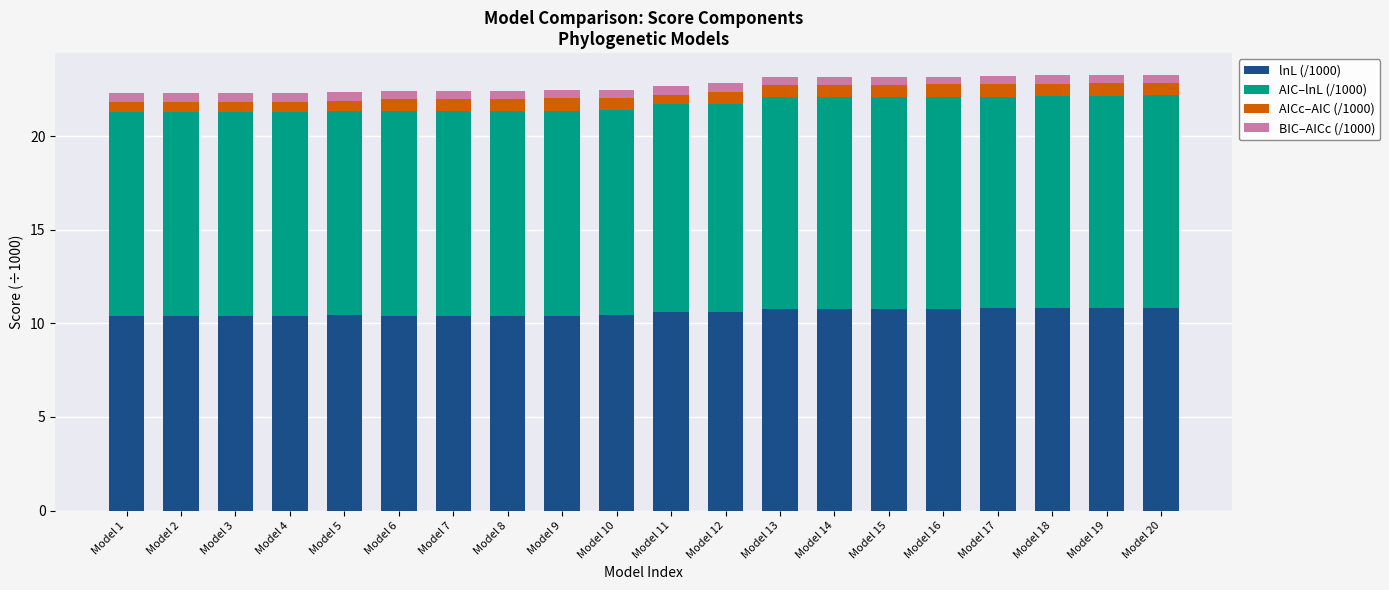

True or false: lnL (/1000) has a value of 10.8 at Model 13.

True